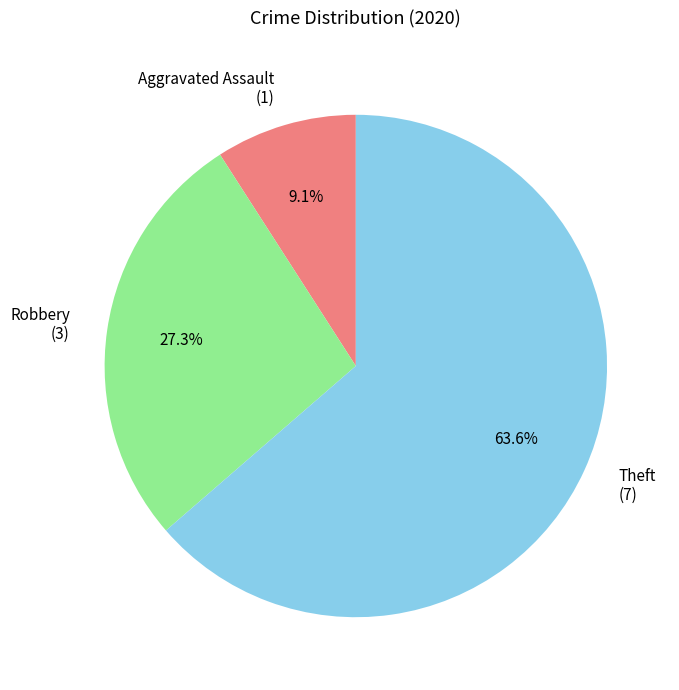

What is the largest slice in the pie chart?

Theft